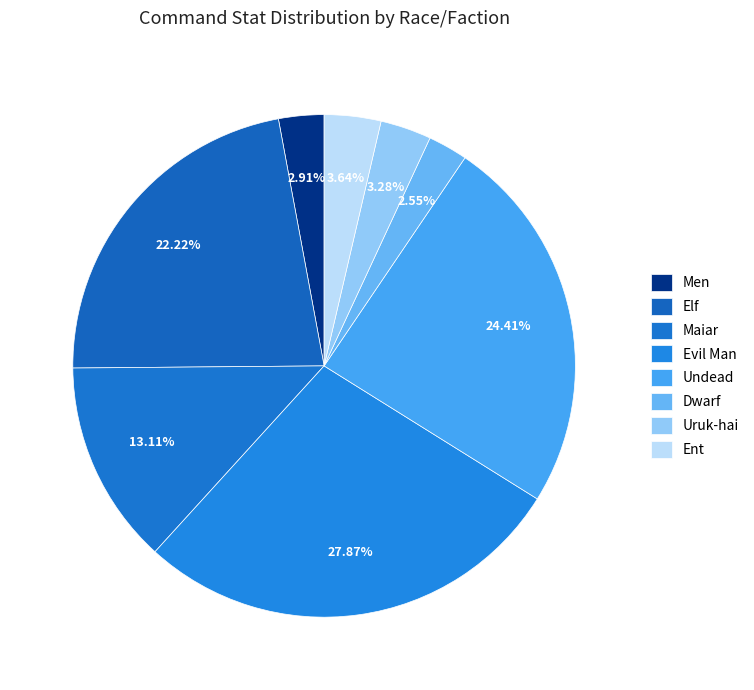

How much of the chart is everything except Evil Man?

72.1%